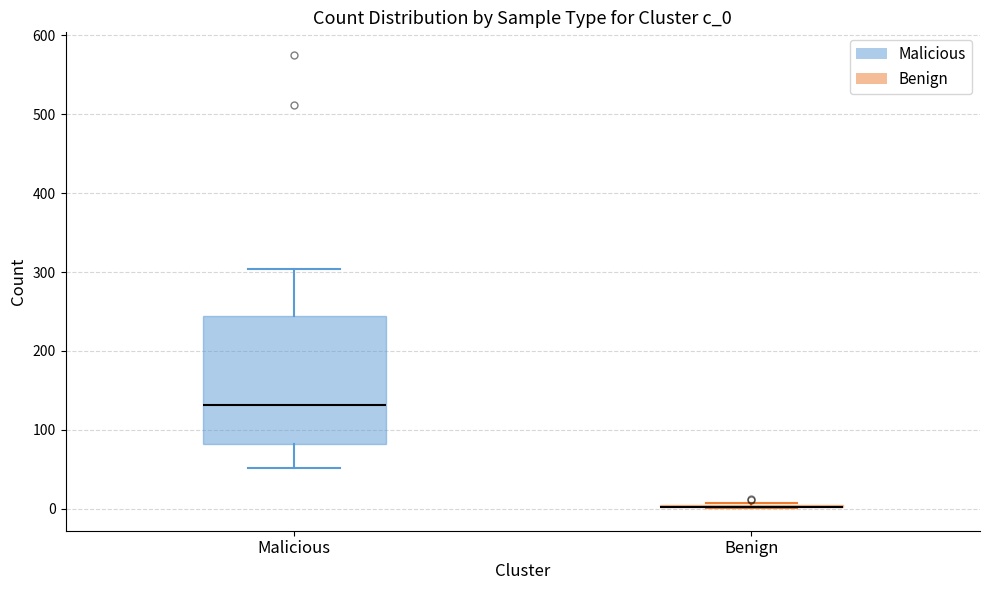

Comparing the boxes themselves (not the whiskers), which one is the tallest?

Malicious